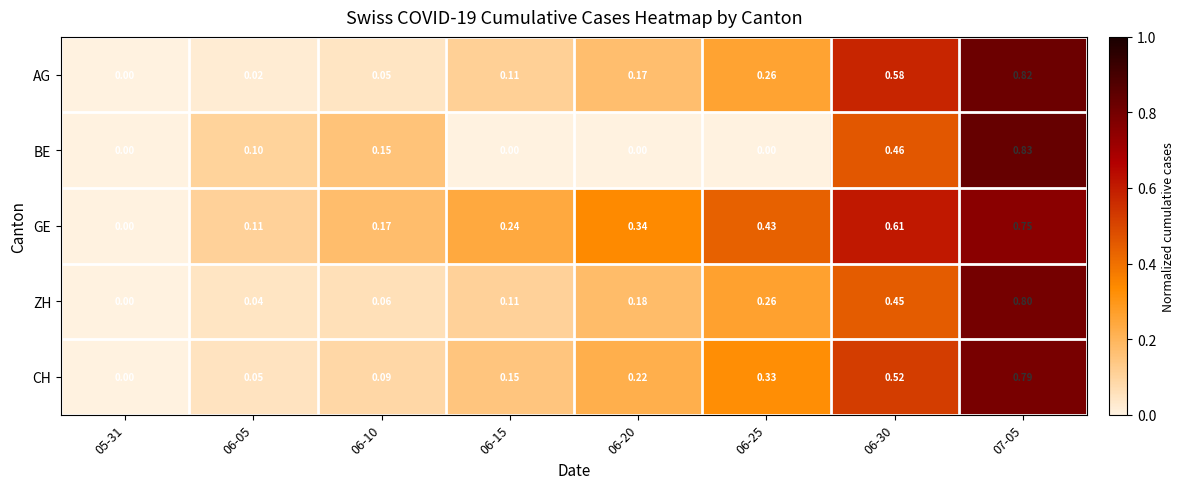

List the series in order of their peak value, highest first.

BE, AG, ZH, CH, GE